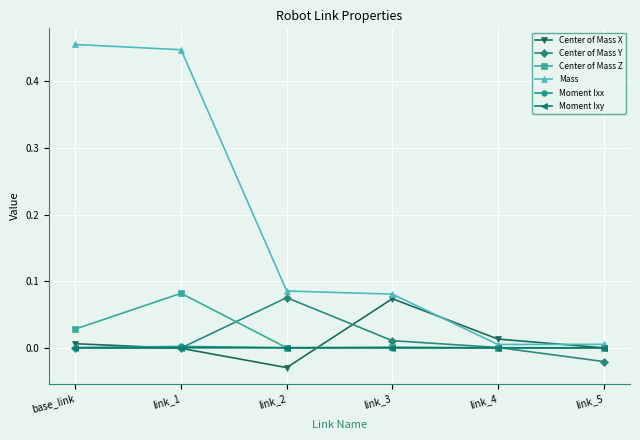

Which series has the widest spread of values?

Mass